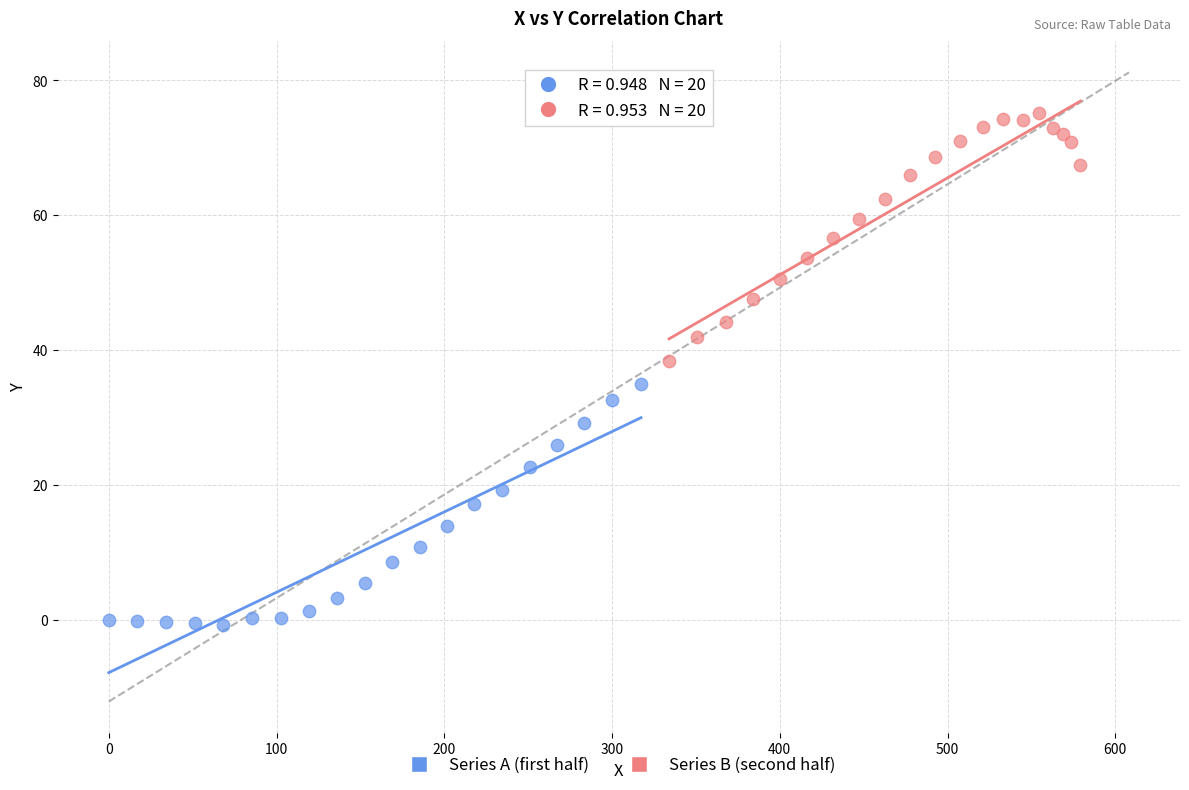

Which series reaches the maximum Y coordinate?

Series B (second half)